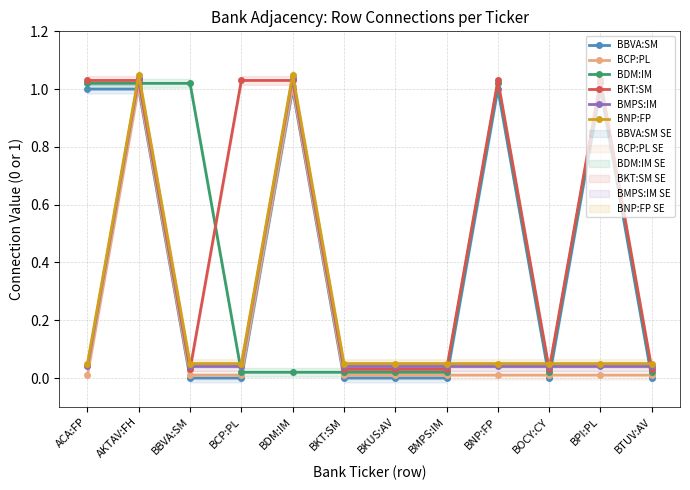

Between which two adjacent categories do BNP:FP and BBVA:SM first intersect?

ACA:FP and AKTAV:FH